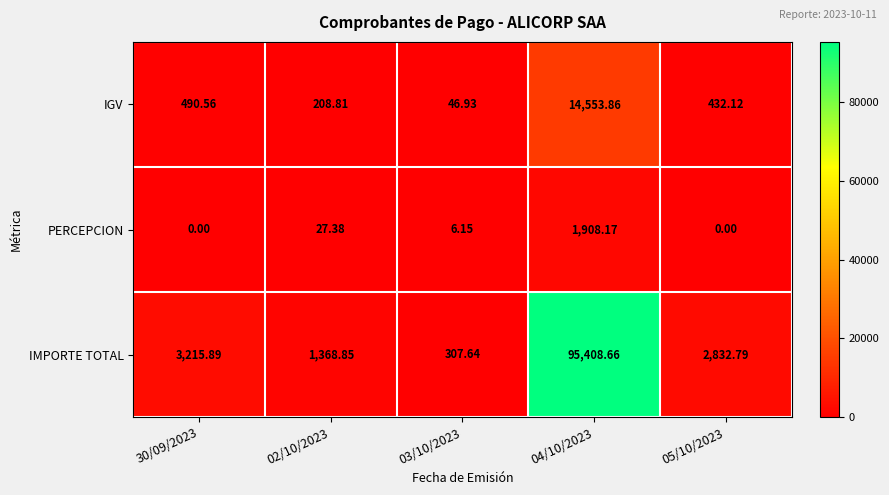

At 05/10/2023, list the series in order from smallest to largest.

PERCEPCION, IGV, IMPORTE TOTAL